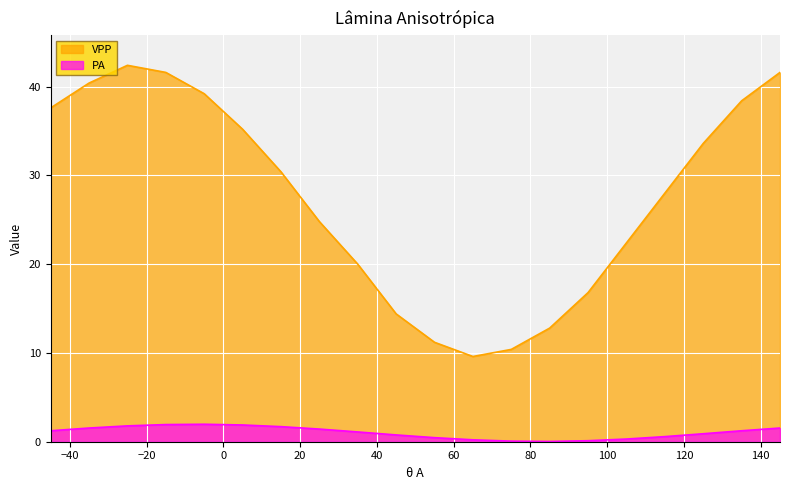

Reading left to right, transcribe all the data shown in this chart.

VPP: -45=37.6	-35=40.4	-25=42.4	-15=41.6	-5=39.2	5=35.2	15=30.4	25=24.8	35=20.0	45=14.4	55=11.2	65=9.6	75=10.4	85=12.8	95=16.8	105=22.4	115=28.0	125=33.6	135=38.4	145=41.6
PA: -45=1.2	-35=1.5	-25=1.8	-15=1.9	-5=2.0	5=1.9	15=1.7	25=1.4	35=1.1	45=0.8	55=0.5	65=0.2	75=0.1	85=0.0	95=0.1	105=0.3	115=0.6	125=0.9	135=1.2	145=1.5